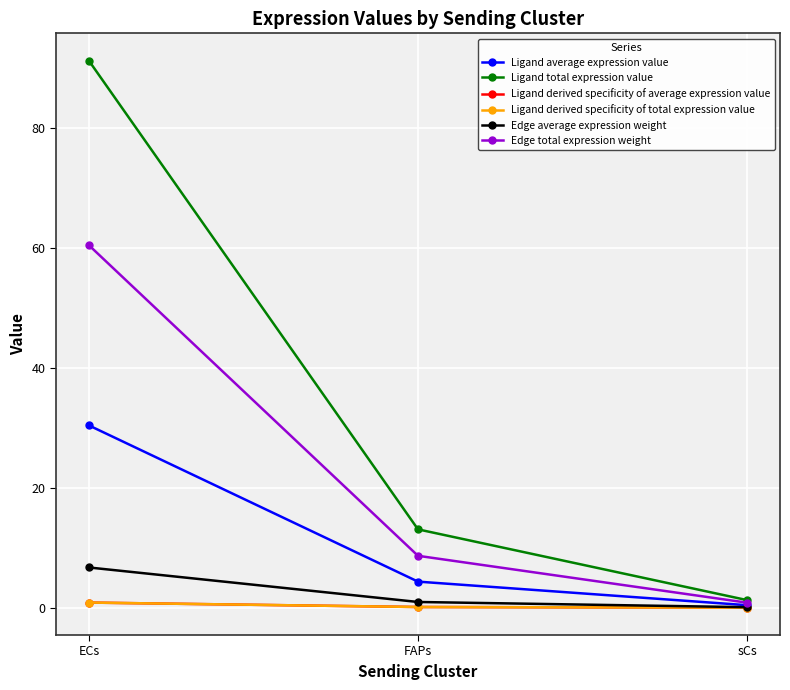

The value of Ligand total expression value at sCs is 2.2. True or false?

False